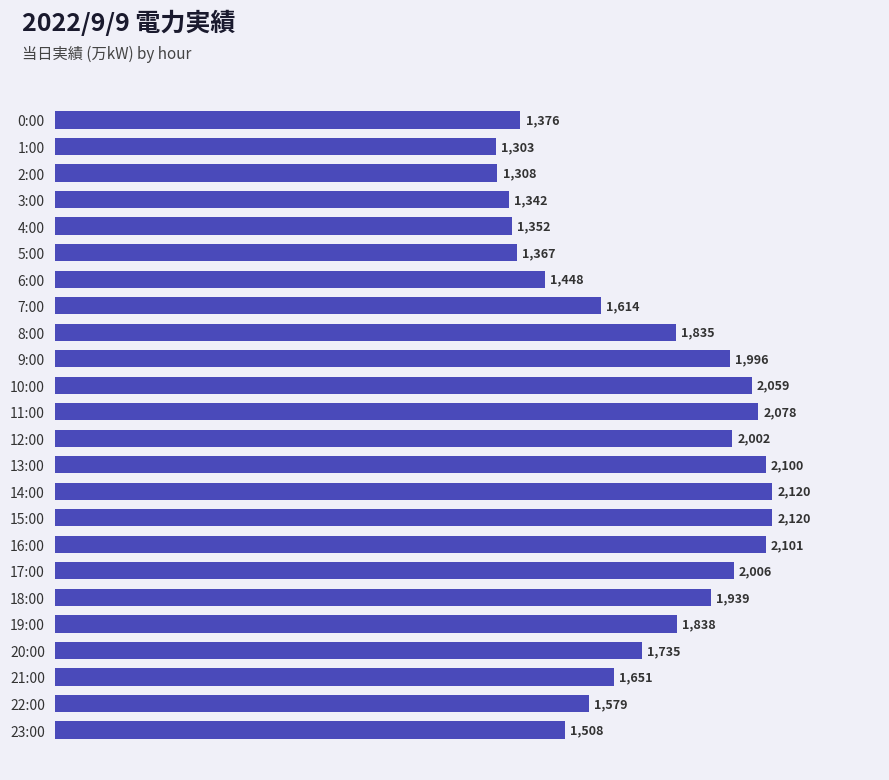

What is the difference between the values at 22:00 and 7:00?

35